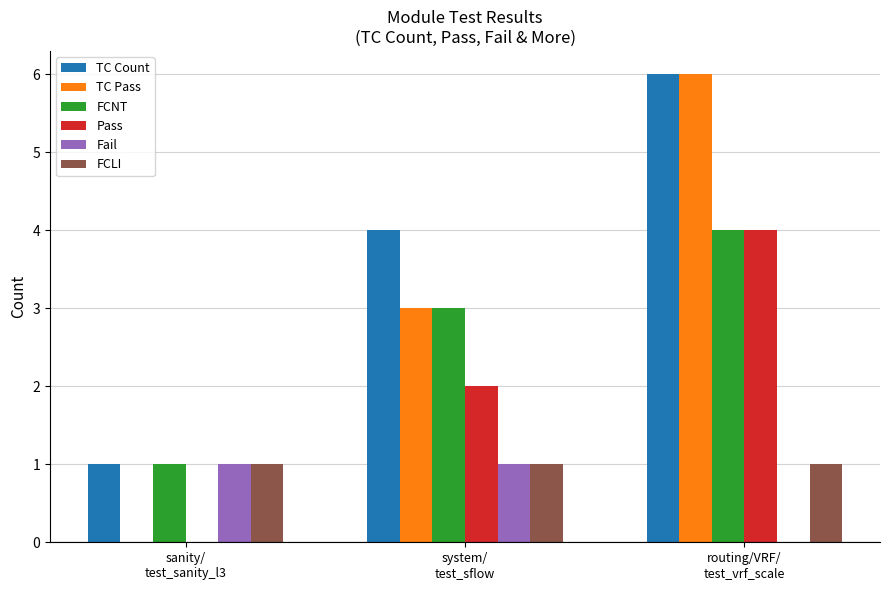

Are the bars grouped side by side (vs. stacked)?

Yes